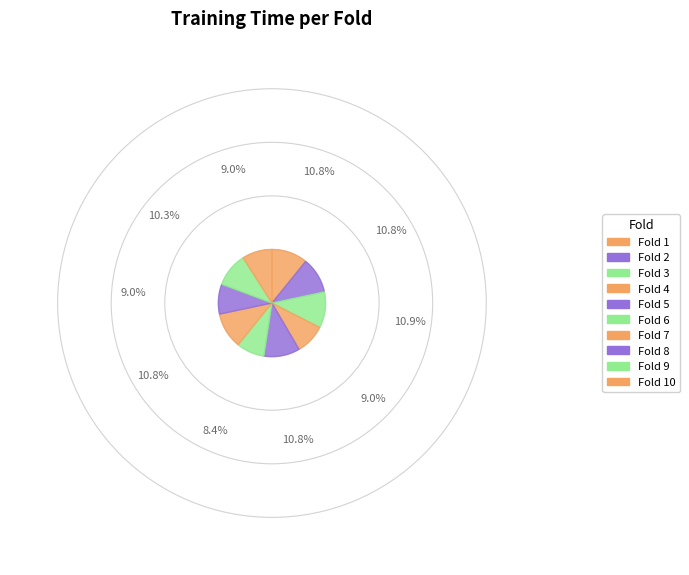

Count the number of slices in the pie.

10